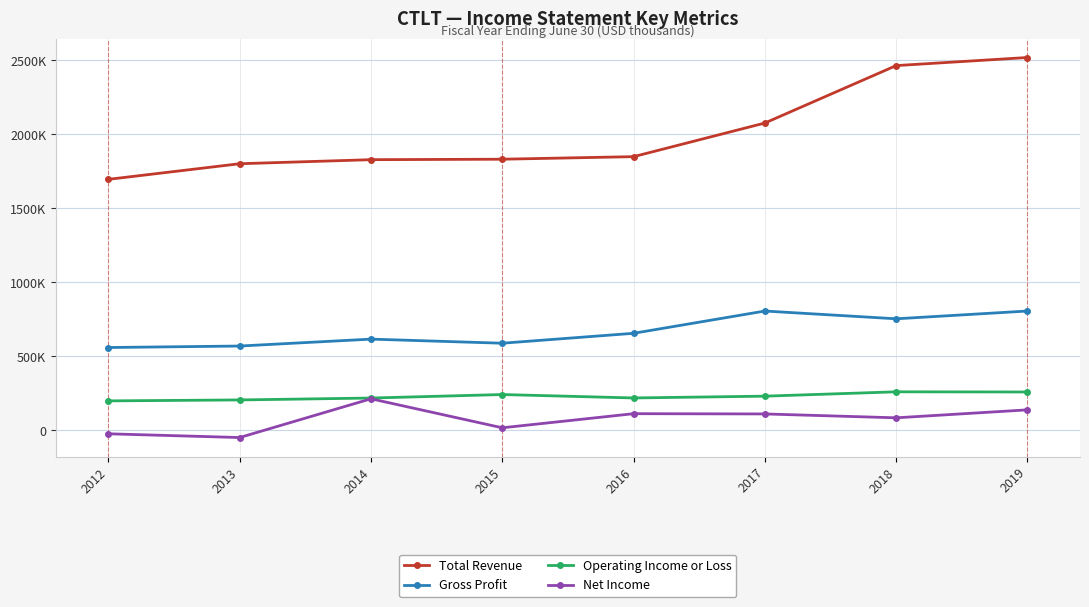

True or false: Total Revenue and Net Income intersect in this chart.

False